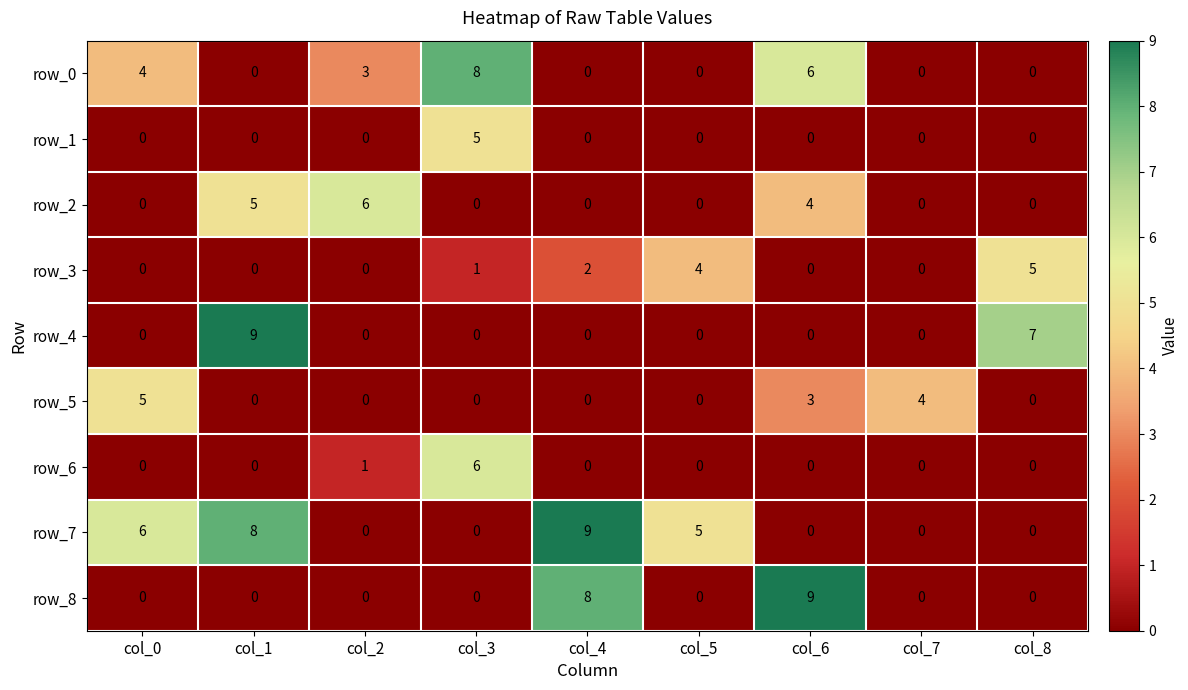

What is the highest value of the row_6 series?

6